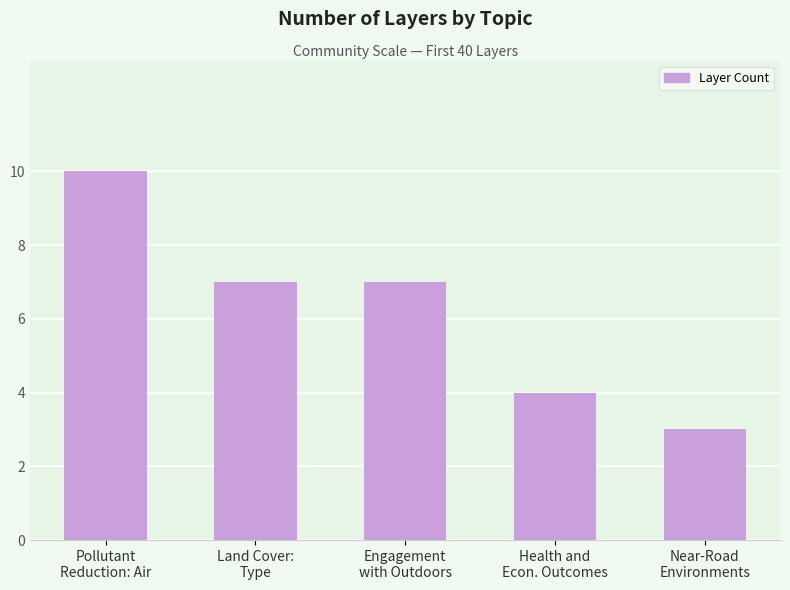

Is it true that the value at Health and
Econ. Outcomes is 4?

True